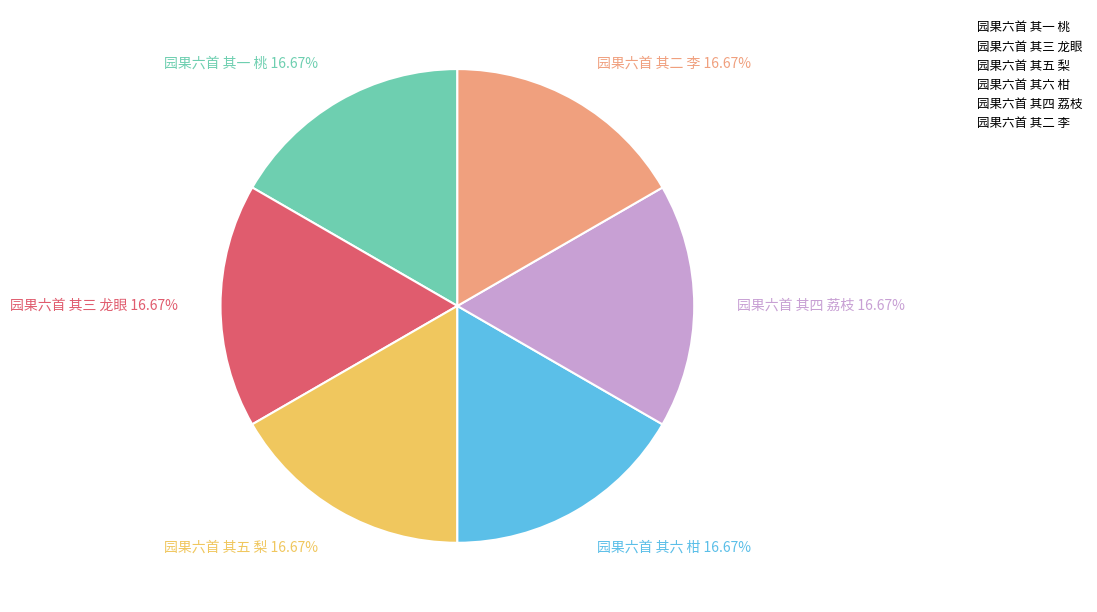

Is there any slice that represents more than half of the pie?

No